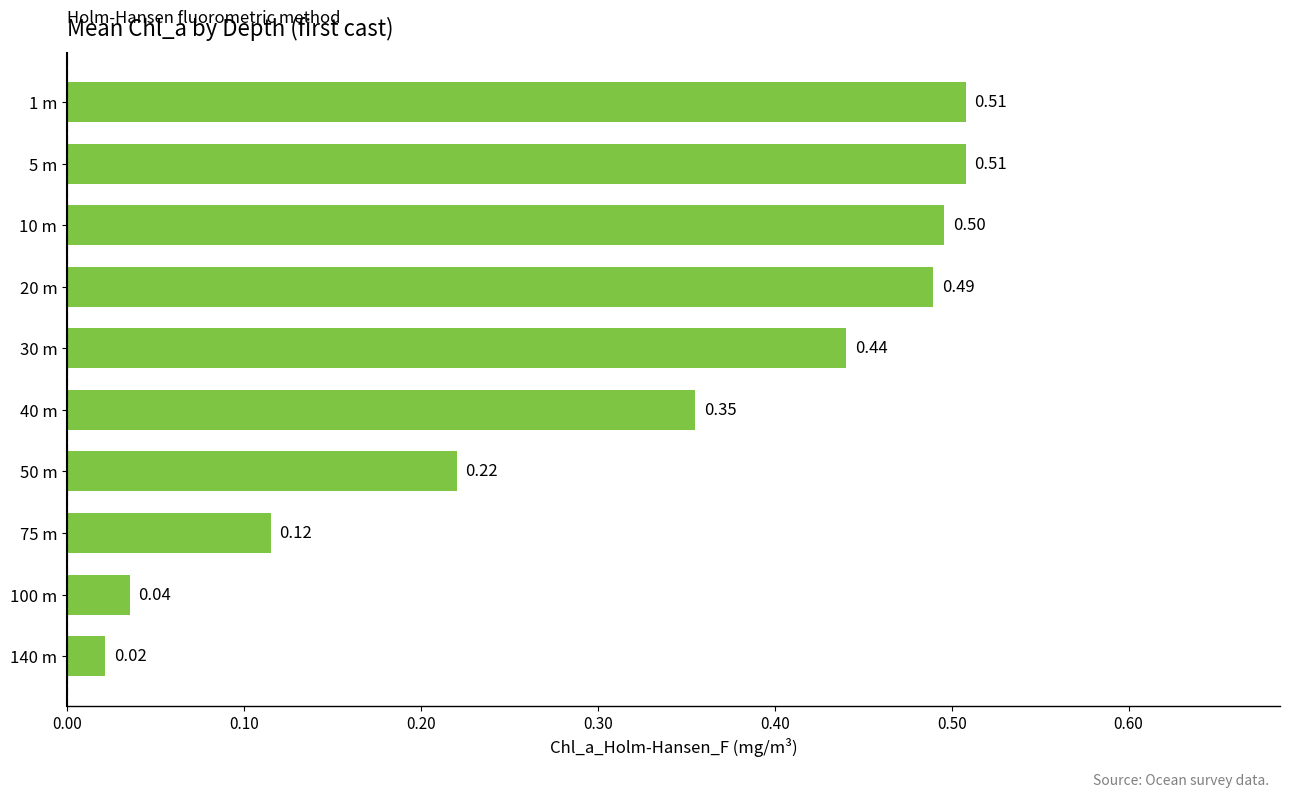

What is the sum of the values at 20 m and 100 m?

0.5